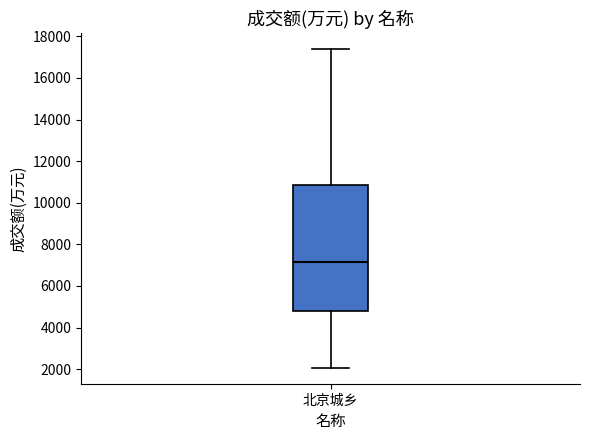

Where is the lower edge of the box for 北京城乡 on the y-axis? The values are not printed on the chart, so give them approximately, as read against the axis.

4800